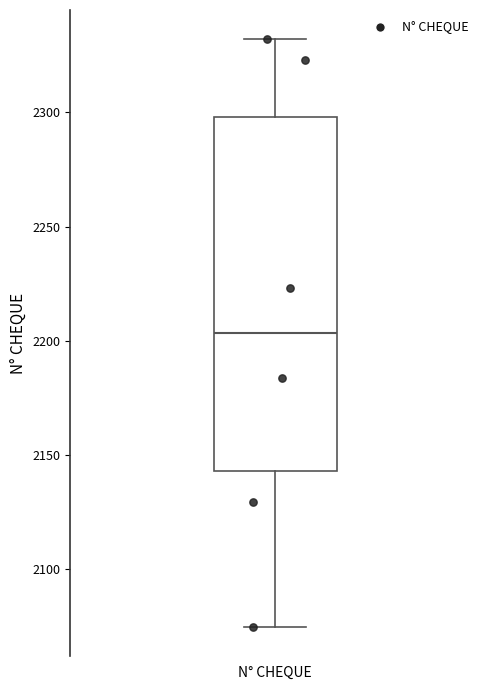

Read this box plot against the y-axis: the position of the median line, the range covered by the box, and the ends of both whiskers. The values are not printed on the chart, so give them approximately, as read against the axis.

median 2205, box 2145 to 2300, whiskers 2075 to 2330